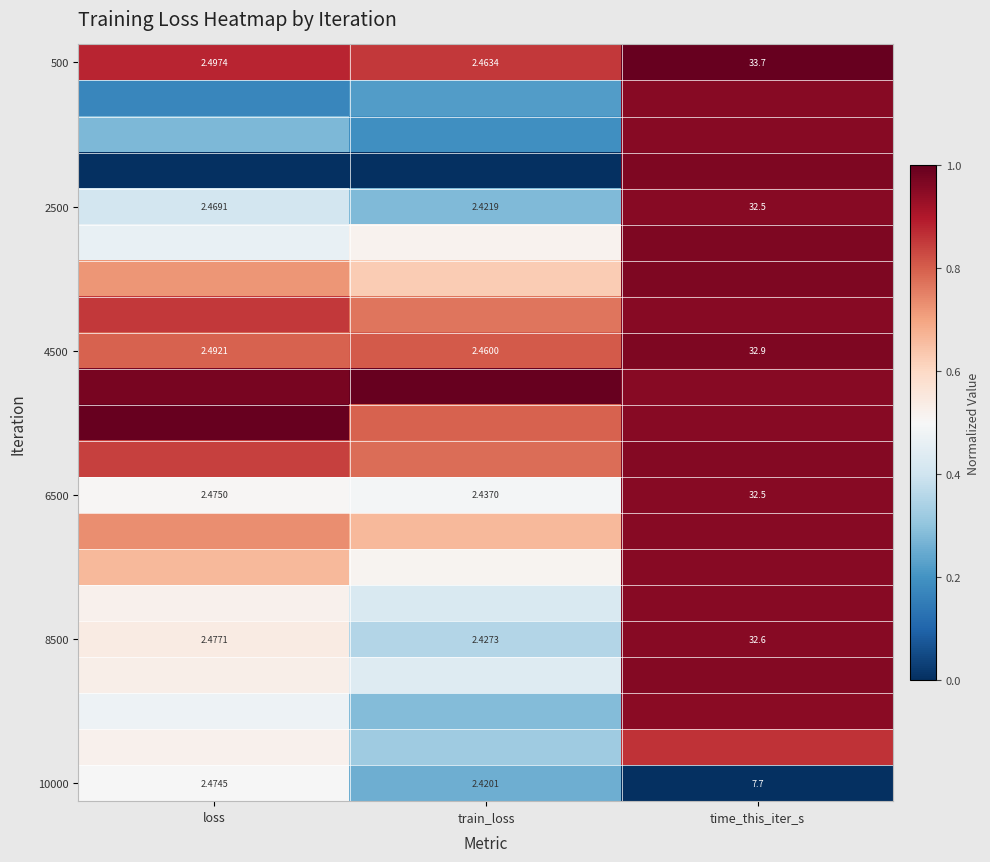

At which label does 500 reach its peak?

time_this_iter_s